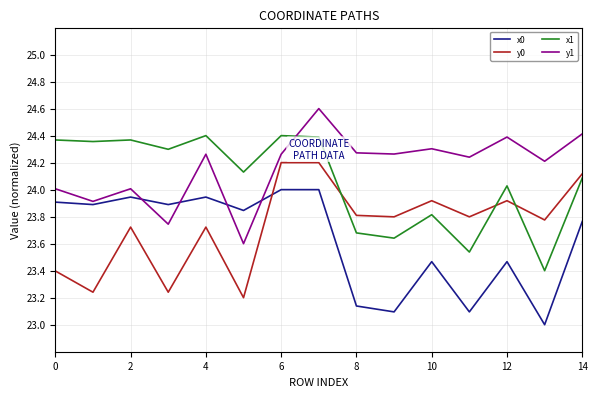

True or false: x0 and x1 intersect in this chart.

False